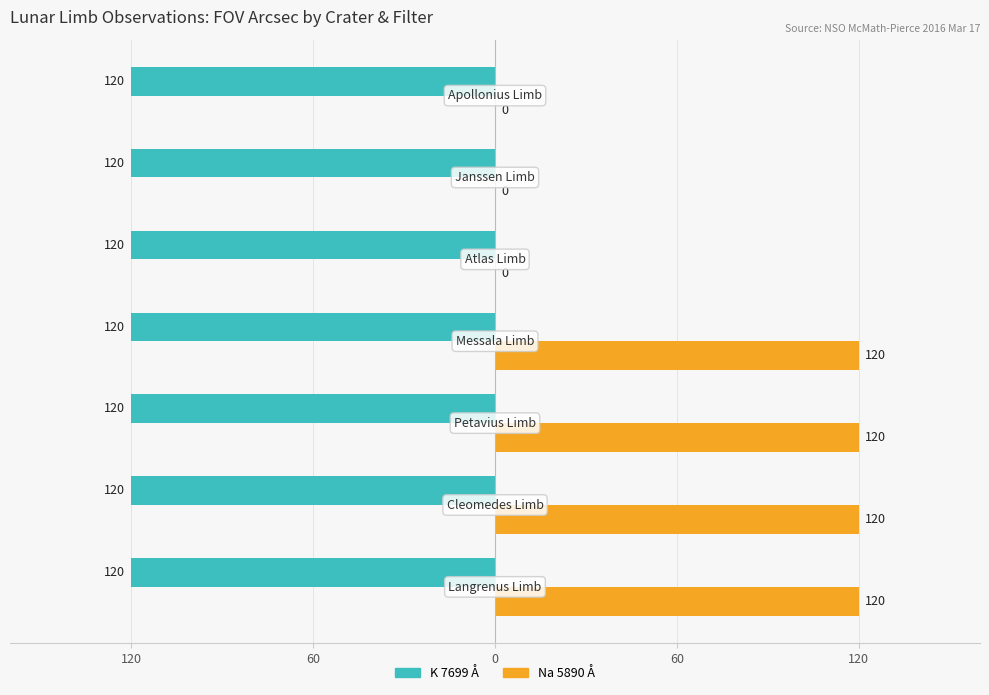

What are all the series names shown in the legend?

K 7699 Å, Na 5890 Å